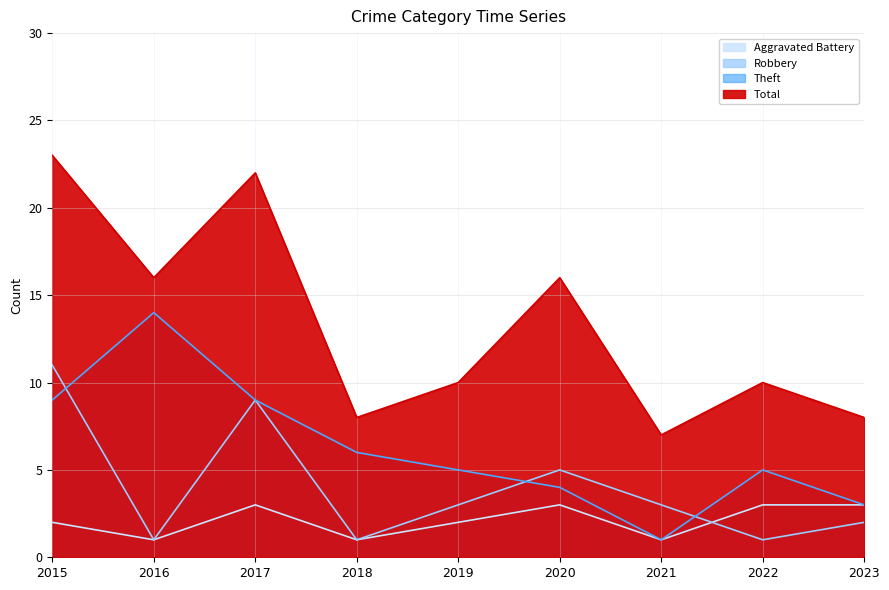

Reading right to left, transcribe all the data shown in this chart.

Aggravated Battery: 3	3	1	3	2	1	3	1	2
Robbery: 2	1	3	5	3	1	9	1	11
Theft: 3	5	1	4	5	6	9	14	9
Total: 8	10	7	16	10	8	22	16	23